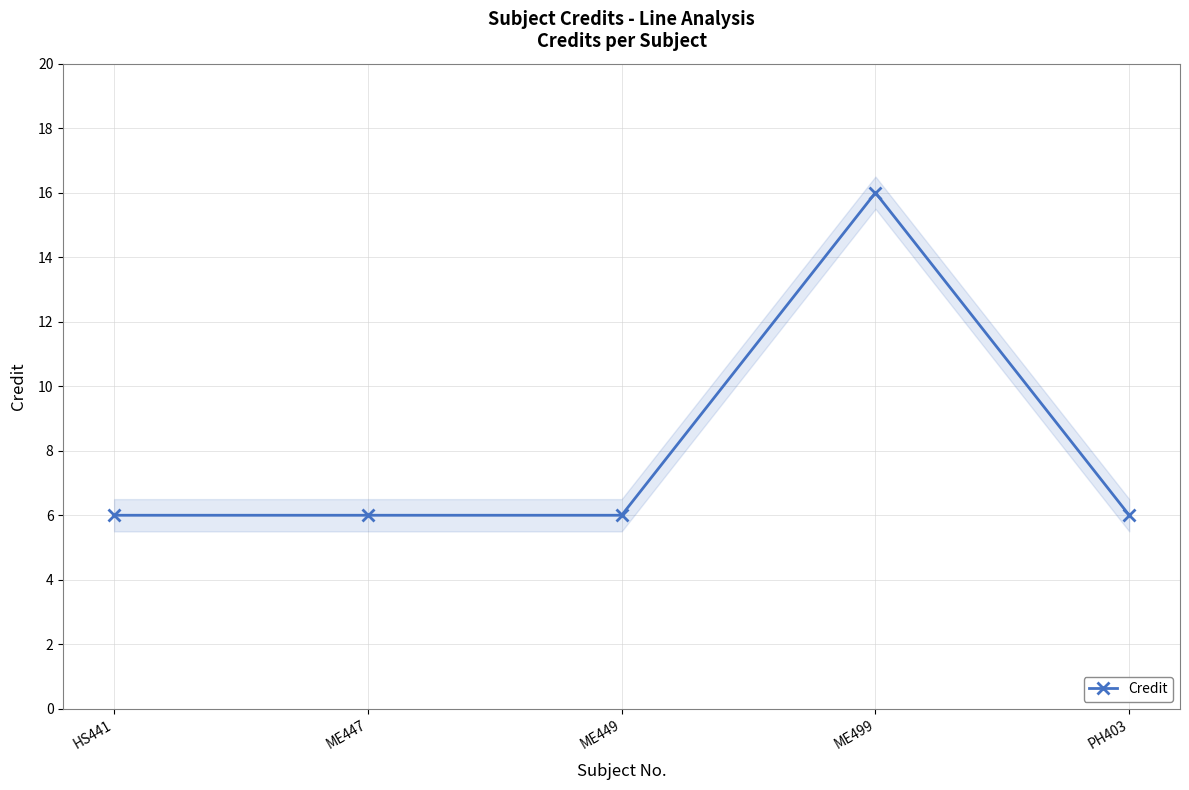

The chart shows a value of 2 at ME449. True or false?

False